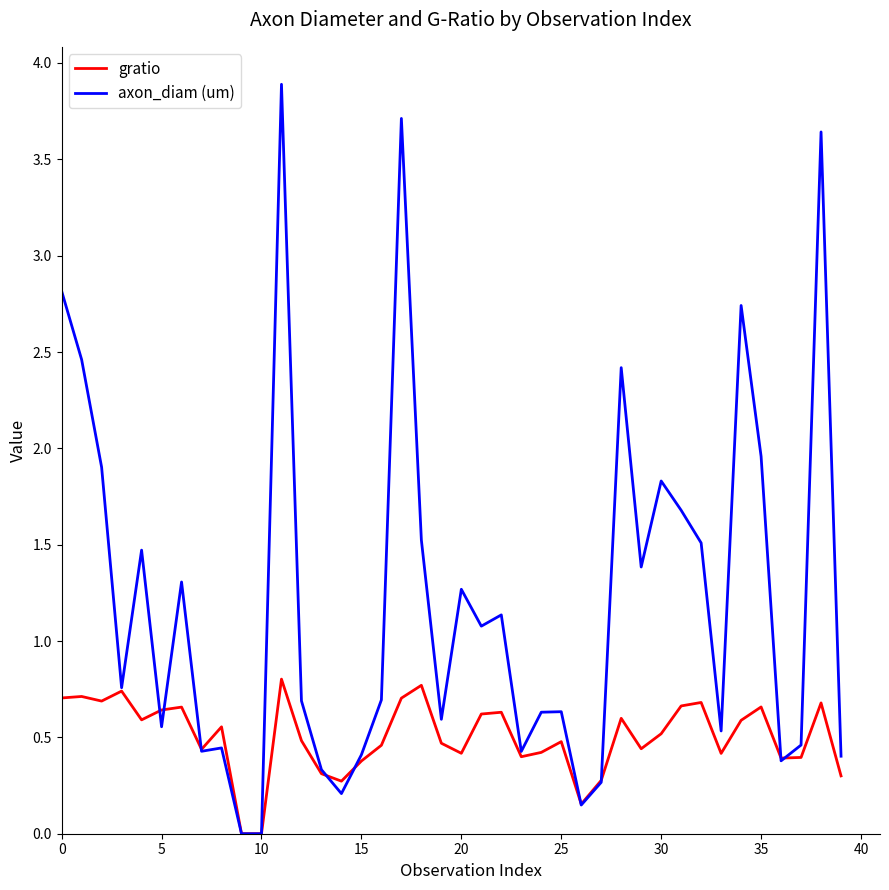

Rank the series by their maximum value, from lowest to highest.

gratio, axon_diam (um)